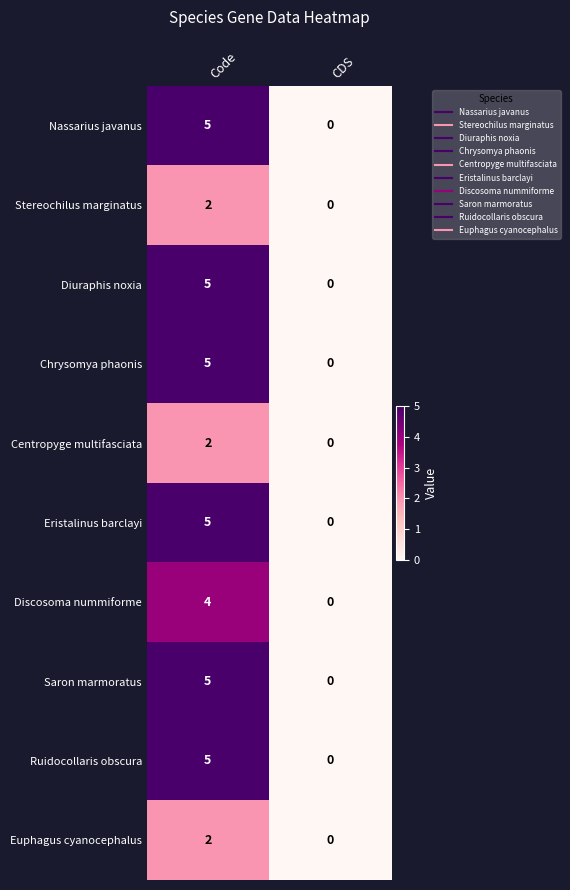

At which category is the sum across all series the highest?

Code